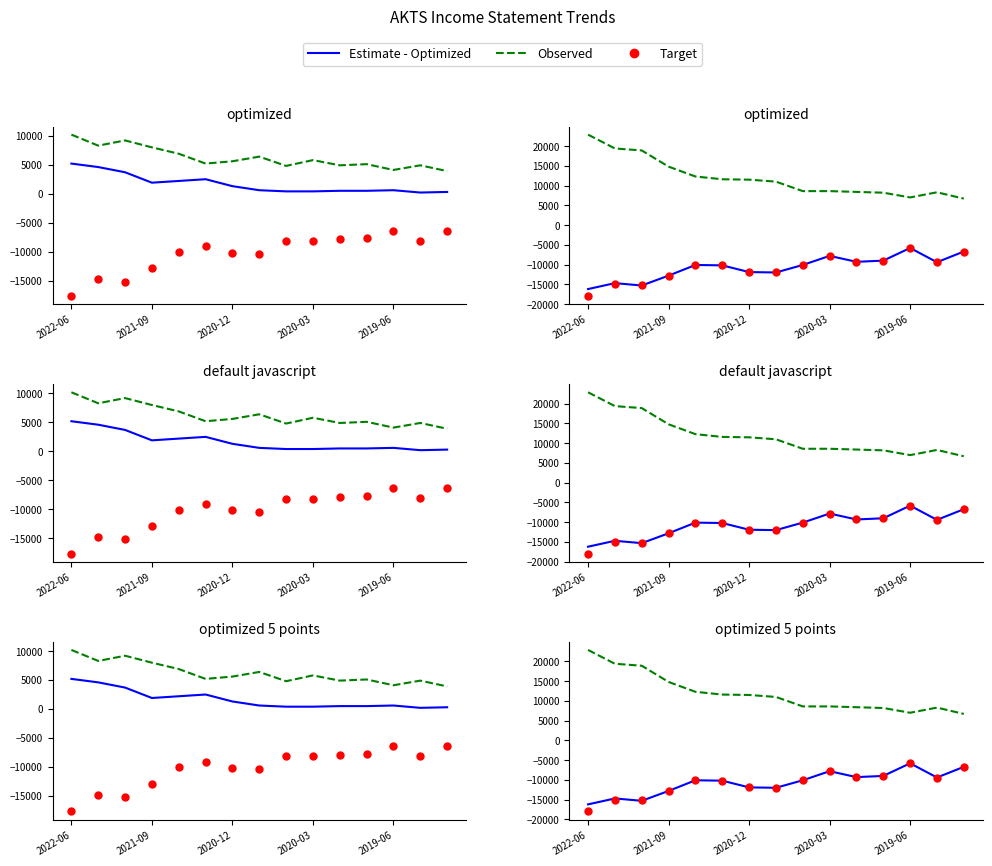

Rank the series at 2020-12 from lowest to highest value.

Estimate - Optimized, Target, Observed